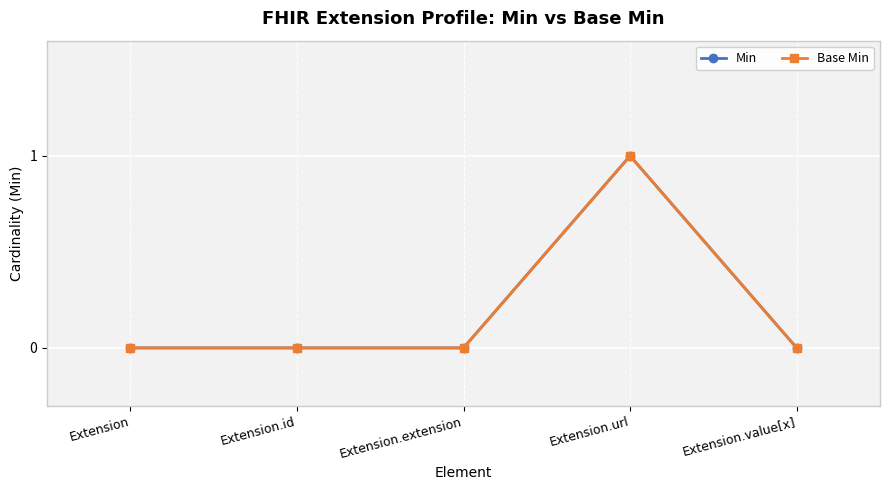

Reading left to right, what are all the values shown in this chart?

Min: 0	0	0	1	0
Base Min: 0	0	0	1	0